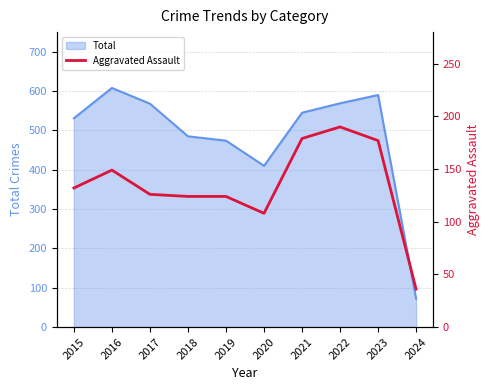

Is it true that the value at 2024 is 36?

True